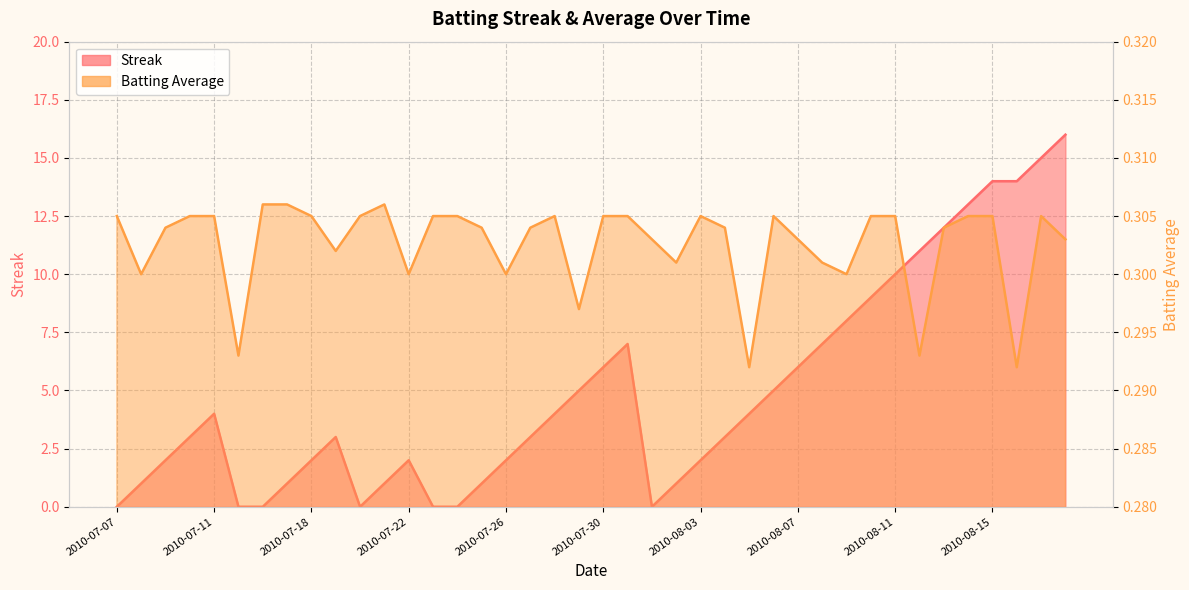

At which category does Streak reach its first local peak?

2010-07-11